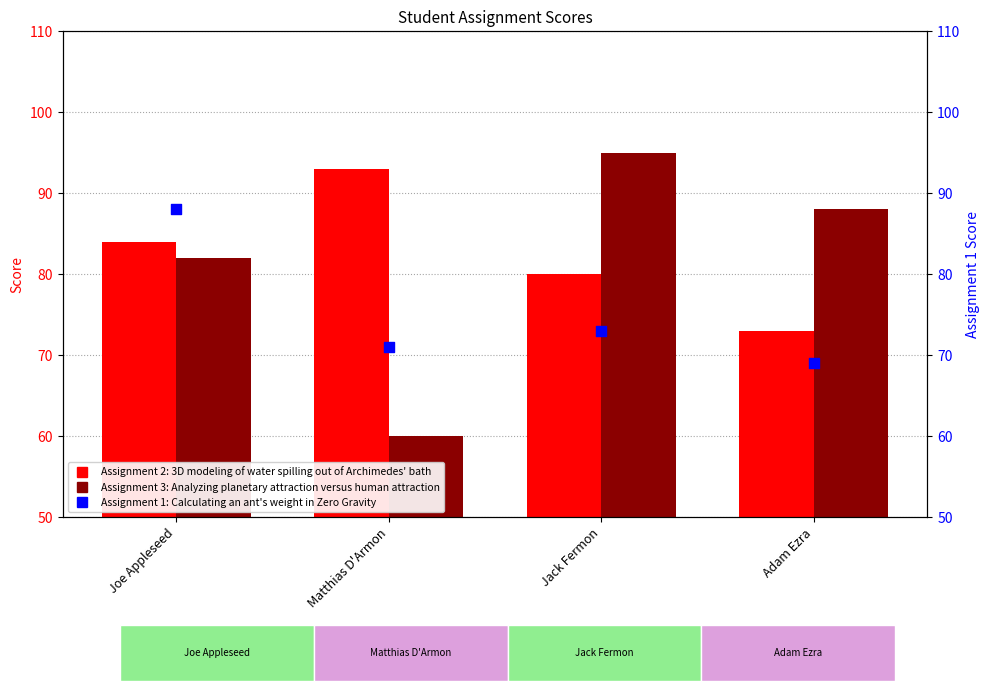

Which series has the widest spread of Y values?

Assignment 3: Analyzing planetary attraction versus human attraction